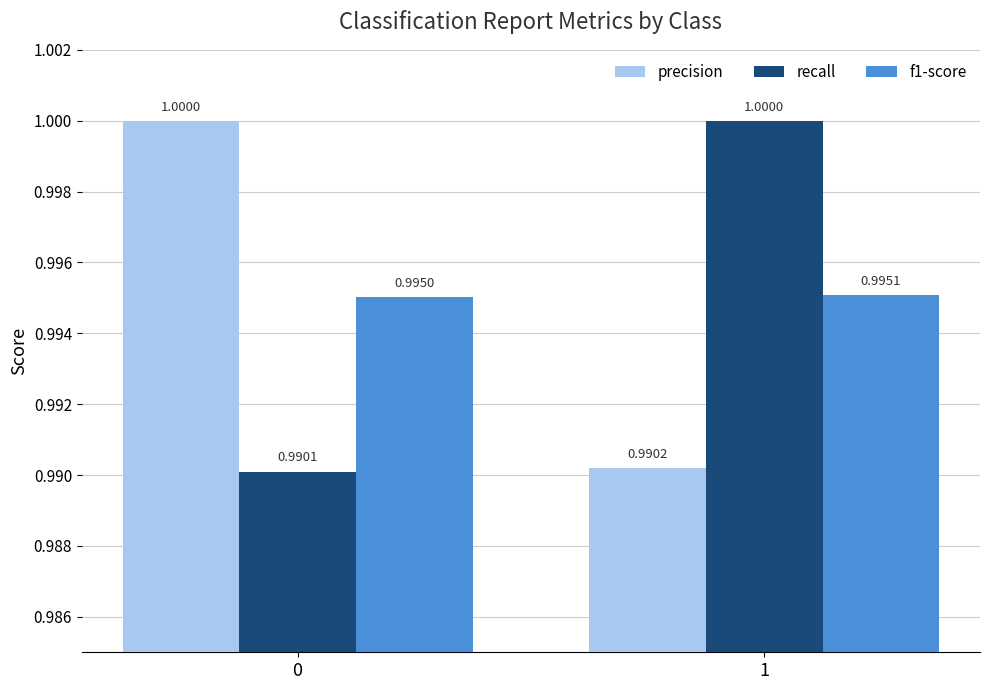

What is the total value across all series at 1?

3.0